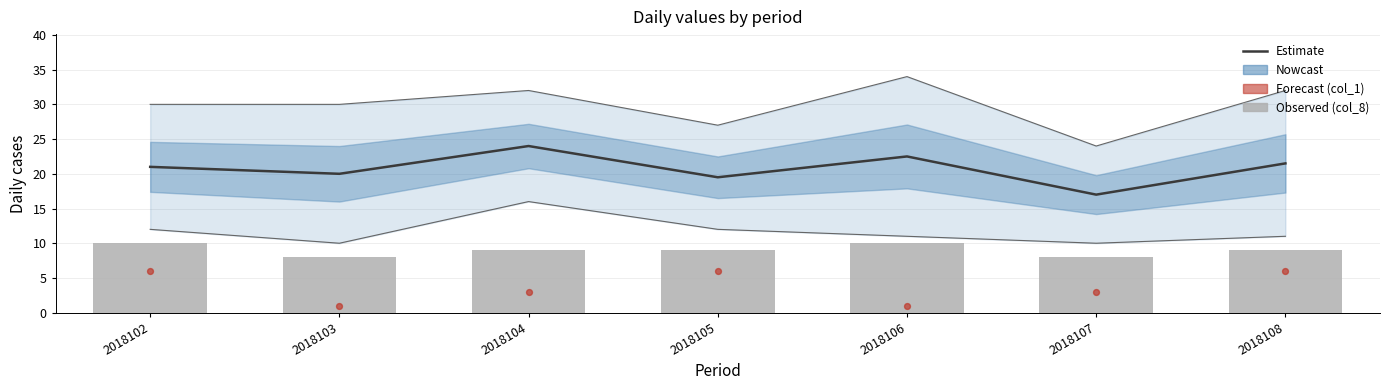

Is the value of col_8 at 2018108 greater than the value of col_2 lower at 2018103?

No